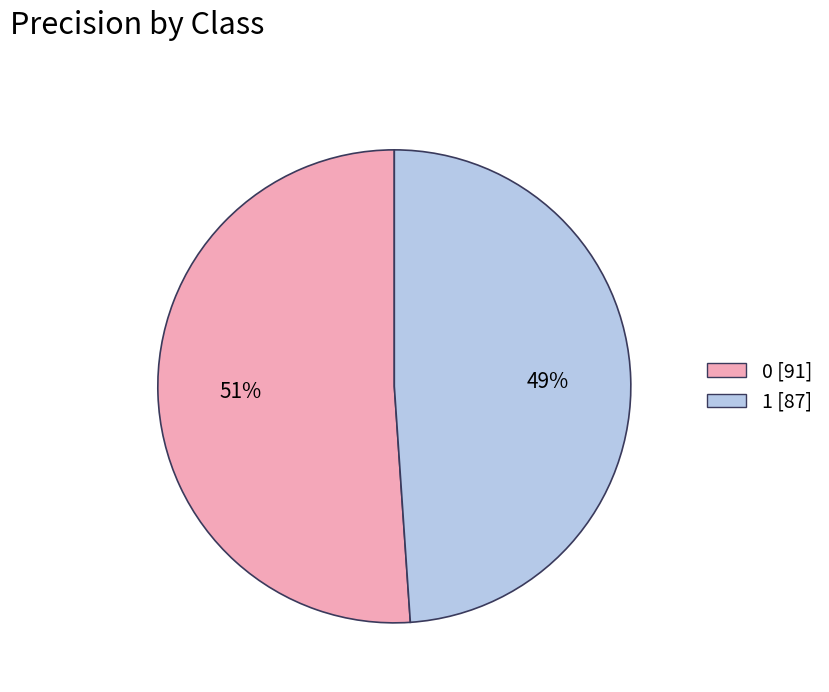

Is it true that 1 is 39% of the pie?

False